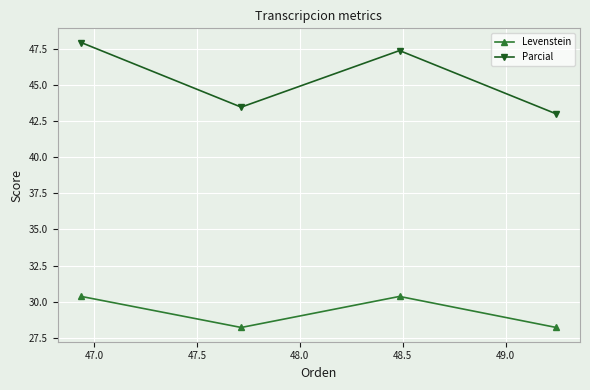

What is the difference between the maximum and minimum values in the Parcial series?

4.9